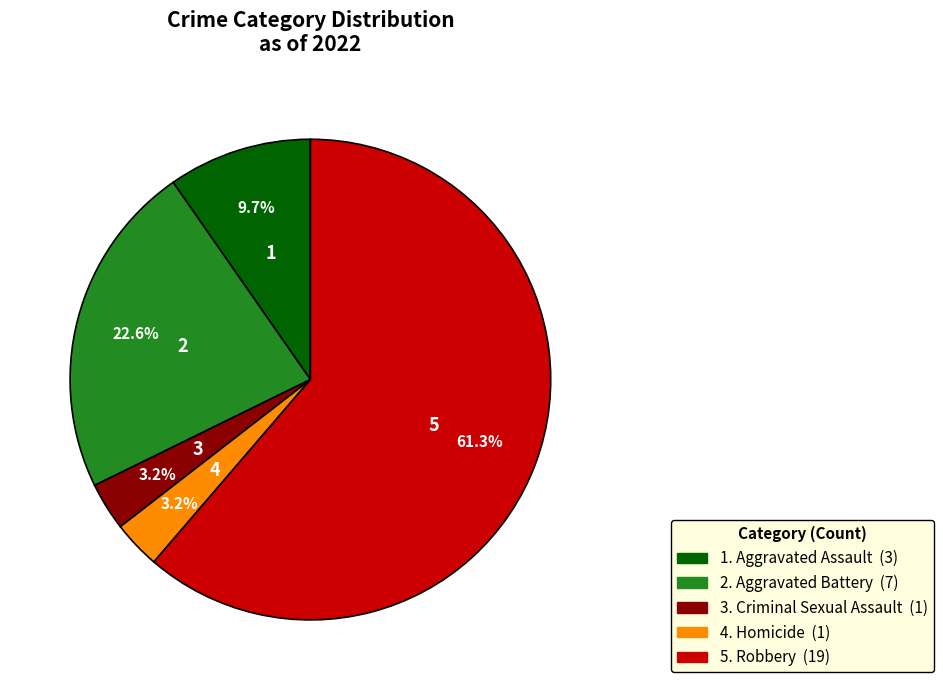

How many segments does this pie chart have?

5